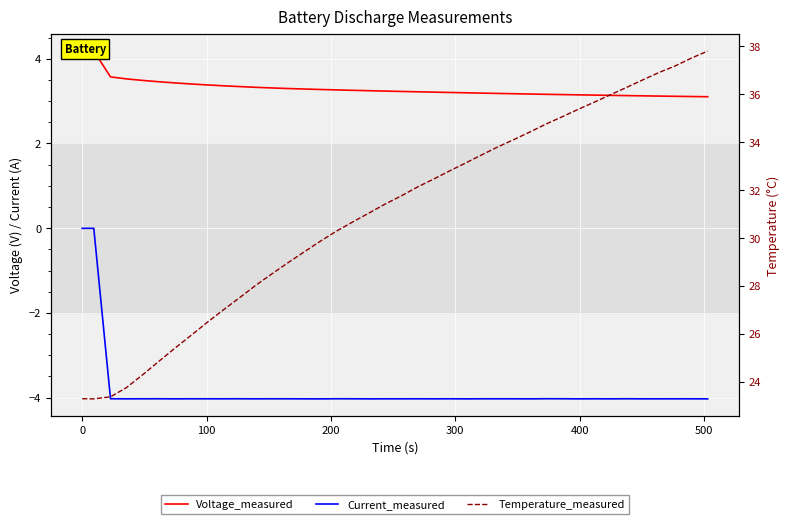

The Current_measured series shows -6.7 at 11. True or false?

False